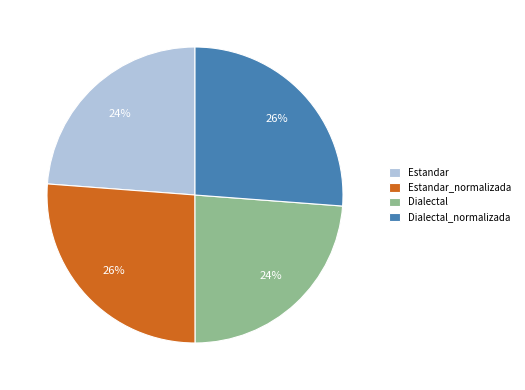

Between Dialectal and Dialectal_normalizada, which is larger?

Dialectal_normalizada